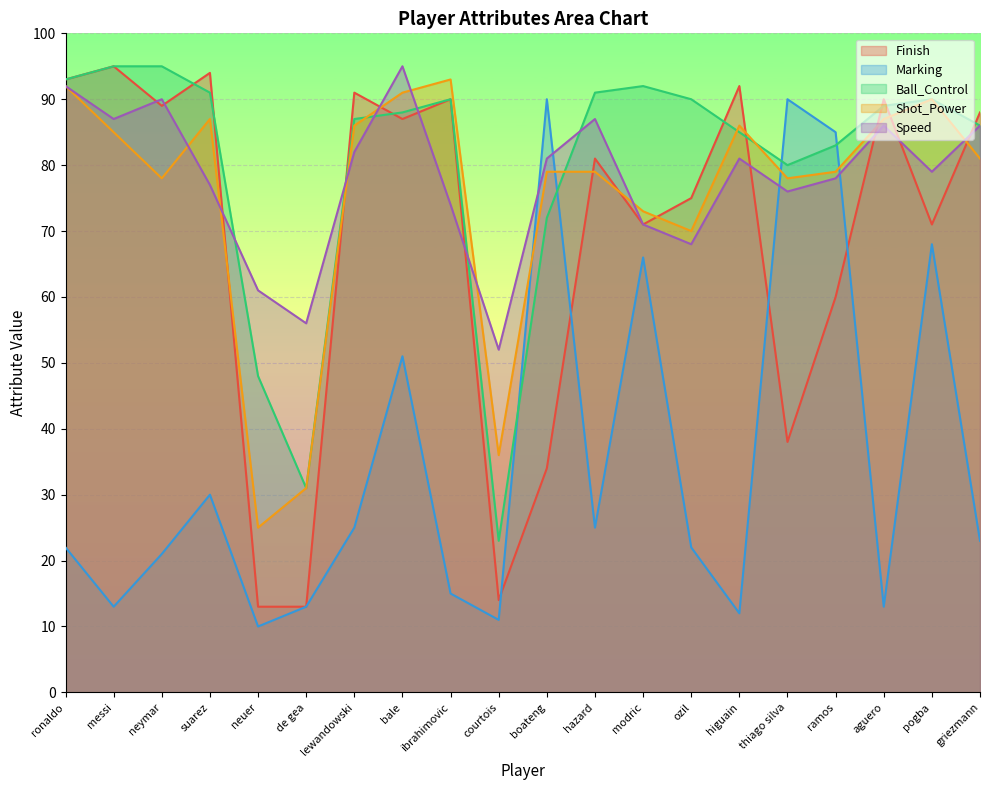

What is the average value of the Speed series?

78